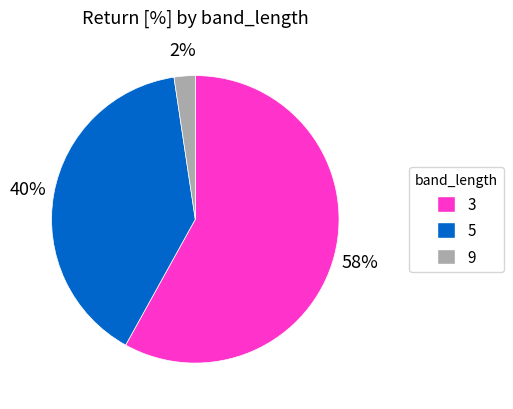

Which slice is the smallest?

9